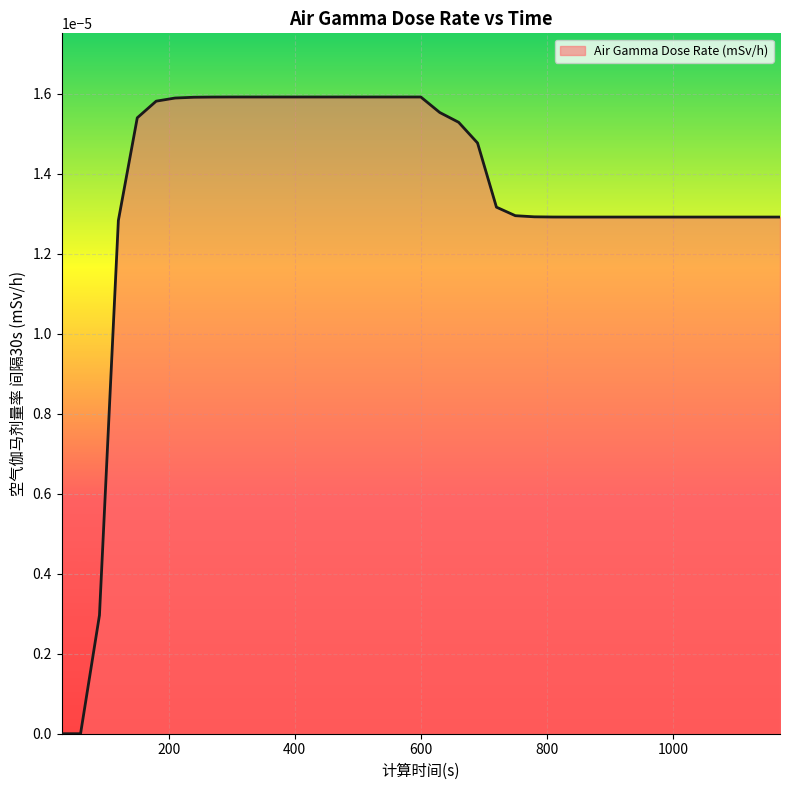

How many lines are shown in the chart?

1